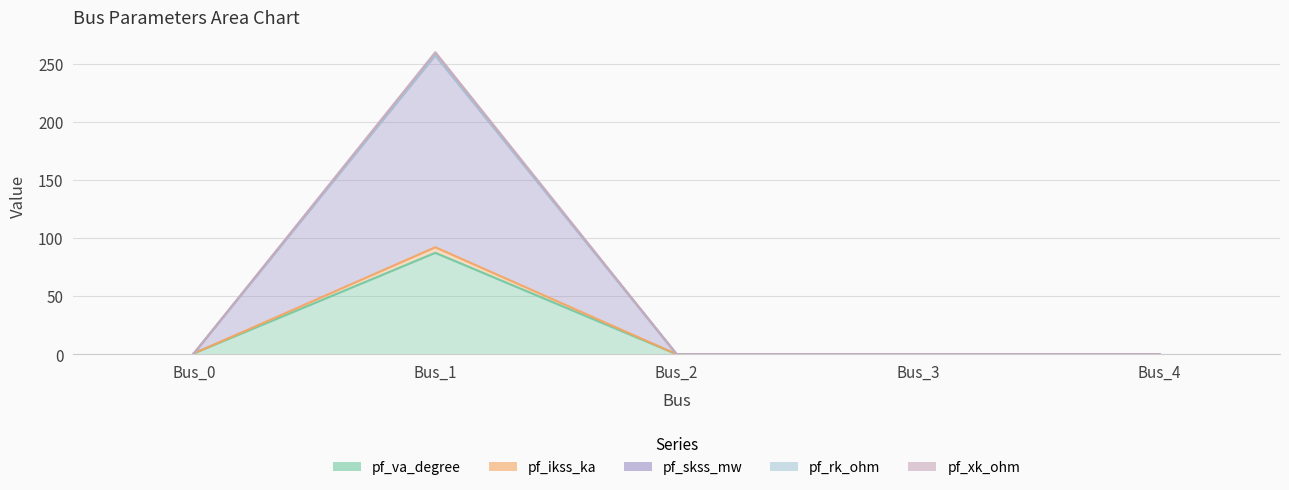

How many lines are shown in the chart?

5